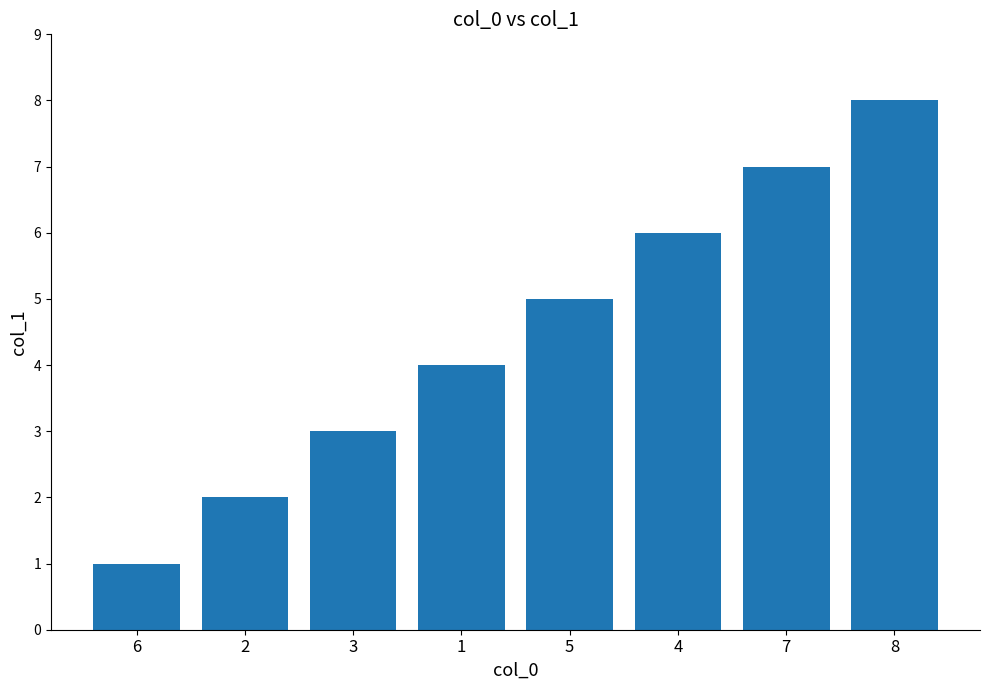

Is it true that the value at 7 is 12?

False